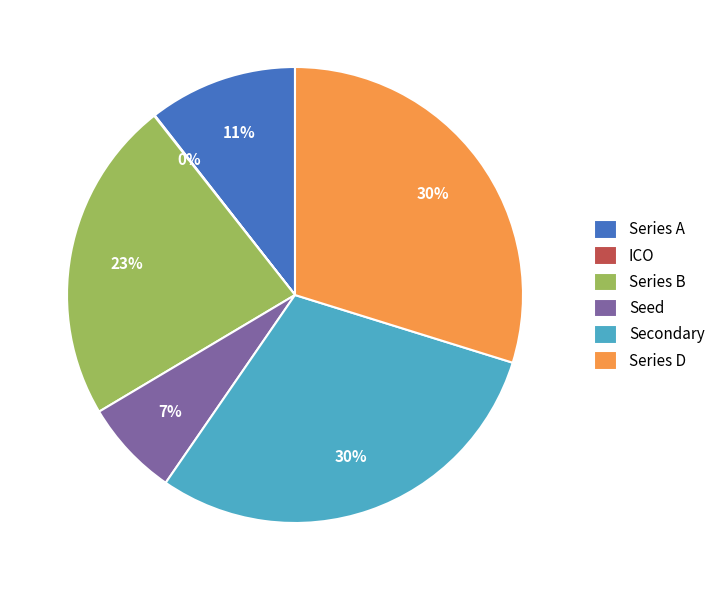

To the nearest percent, what is the difference between the Series A and Secondary slice percentages?

19%